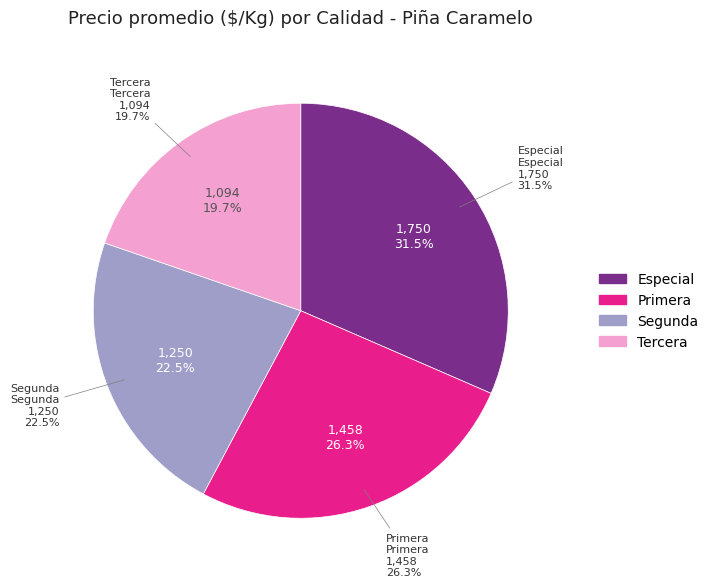

To the nearest percent, what is the difference between the largest and smallest slice percentages?

12%